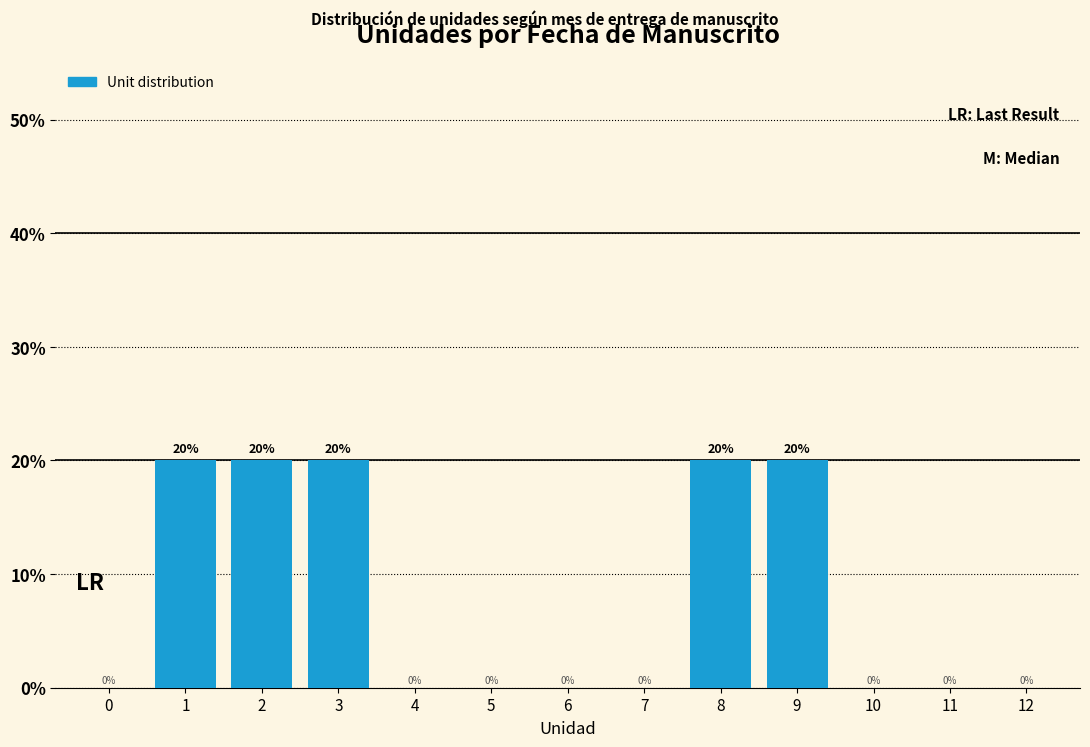

Reading left to right, list all the values displayed in this chart.

0=0	1=20	2=20	3=20	4=0	5=0	6=0	7=0	8=20	9=20	10=0	11=0	12=0